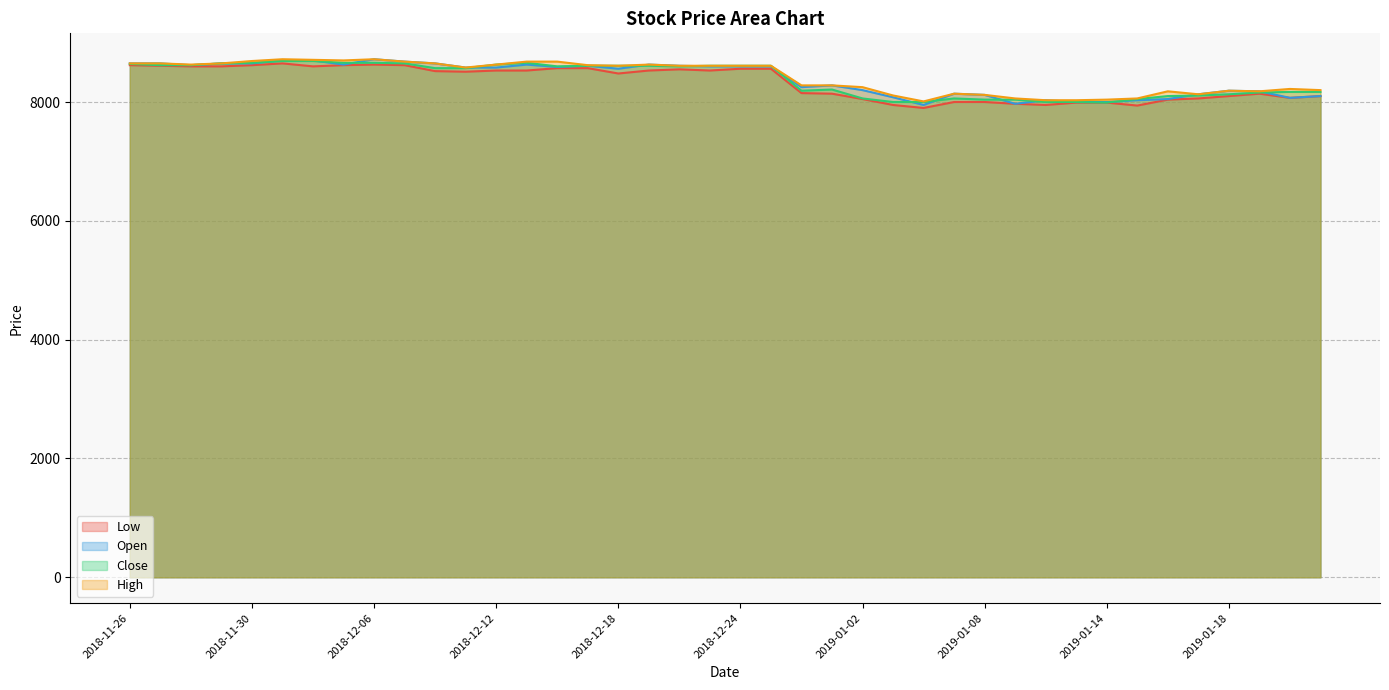

The value of Low at 2018-12-05 is 8620. True or false?

True